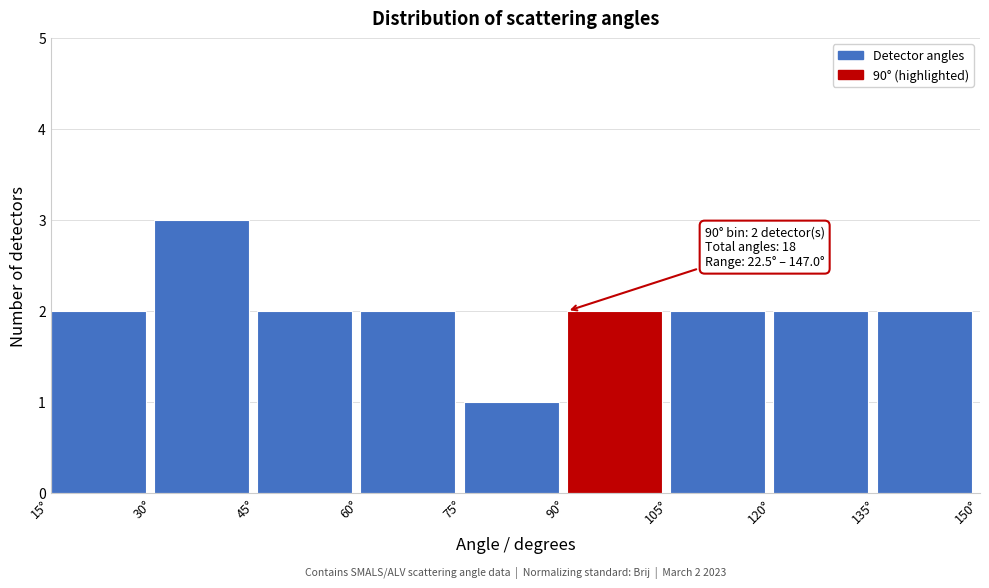

Over which range of the x-axis is the bar tallest?

30 to 45